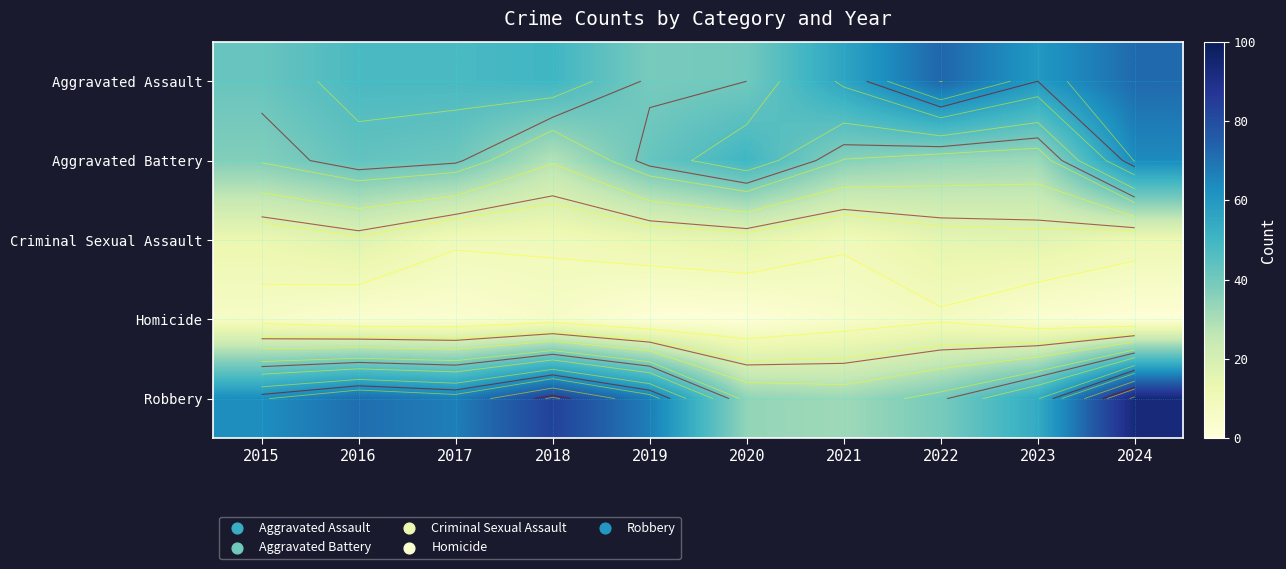

Which series has the largest total across all categories?

Robbery